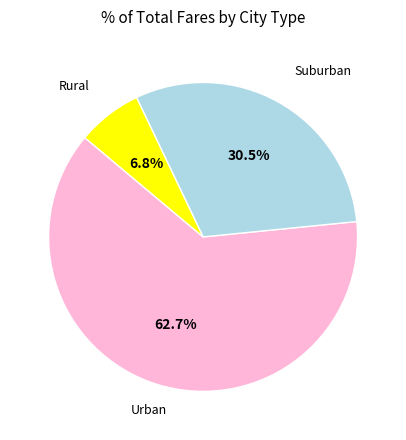

Is there a majority slice in this chart?

Yes